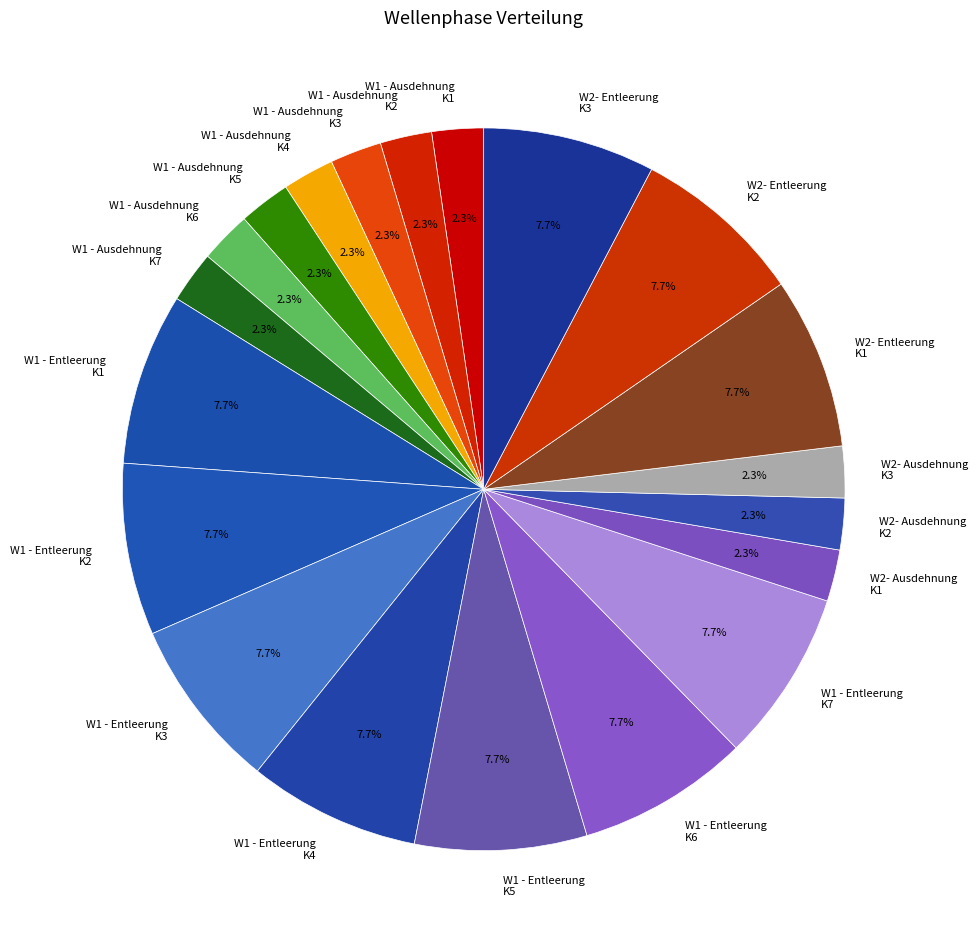

Does W1 - Ausdehnung K7 represent more than half of the total?

No